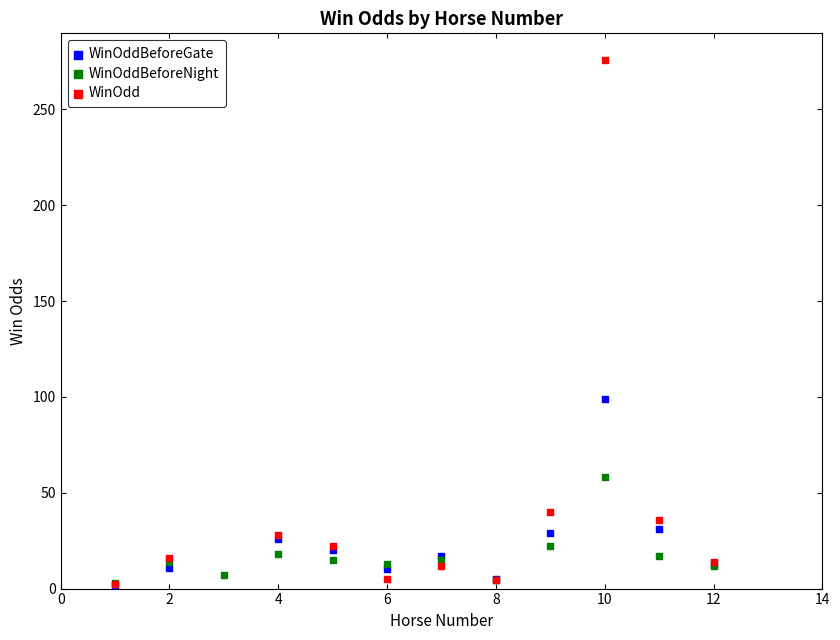

Which series has the widest spread of Y values?

WinOdd